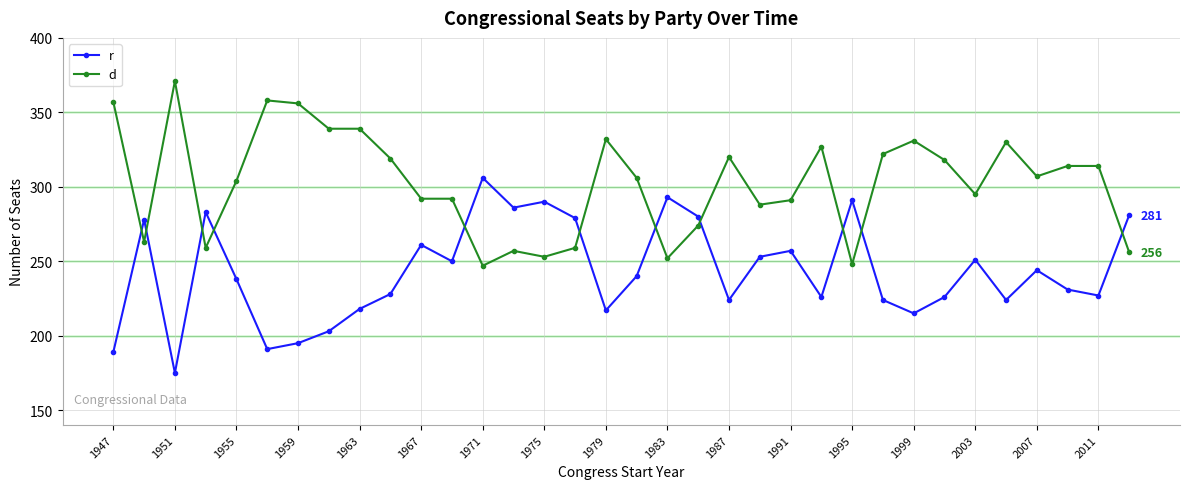

True or false: r and d intersect in this chart.

True